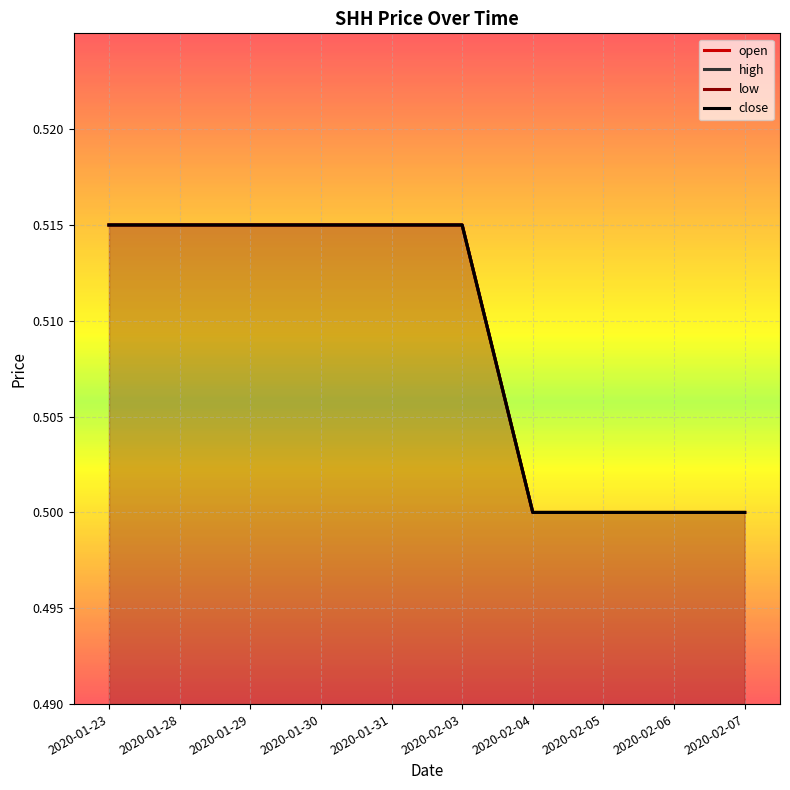

What are all the series names shown in the legend?

open, high, low, close